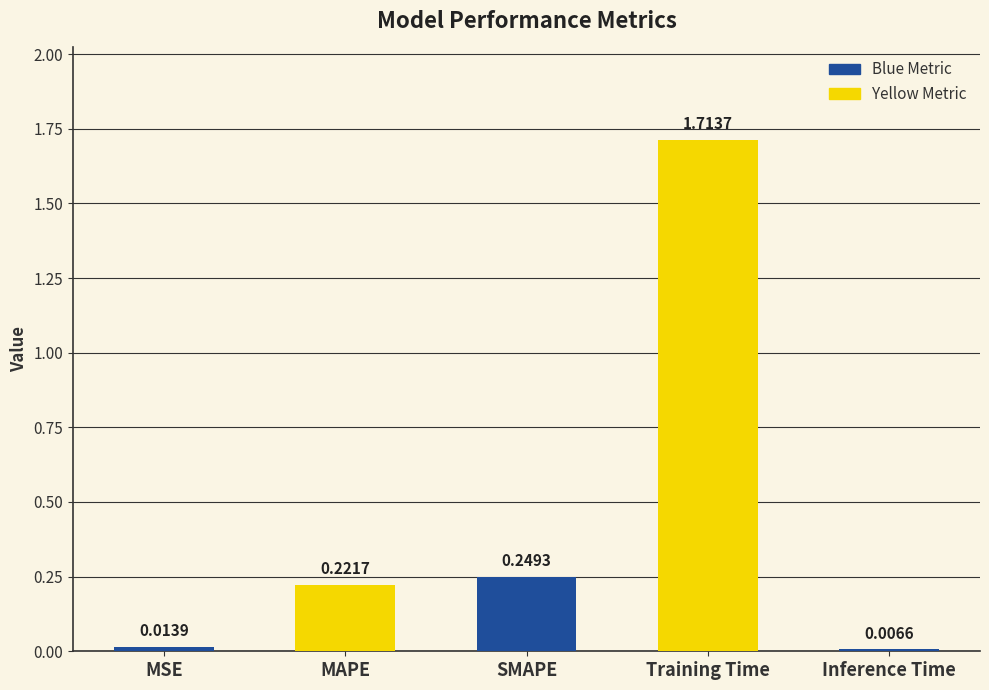

List the labels in order of value, largest first.

Training Time, SMAPE, MAPE, MSE, Inference Time